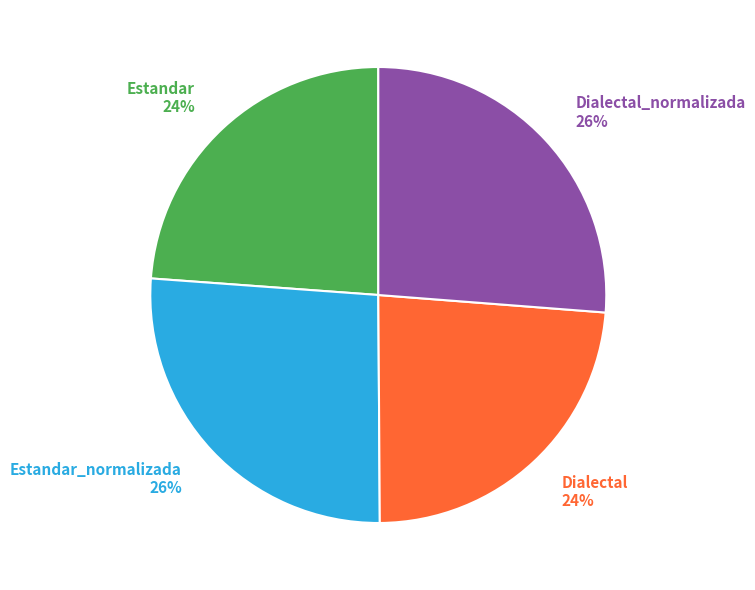

Approximately how many times larger is the value at Estandar_normalizada 26% compared to Dialectal_normalizada 26%?

1.0